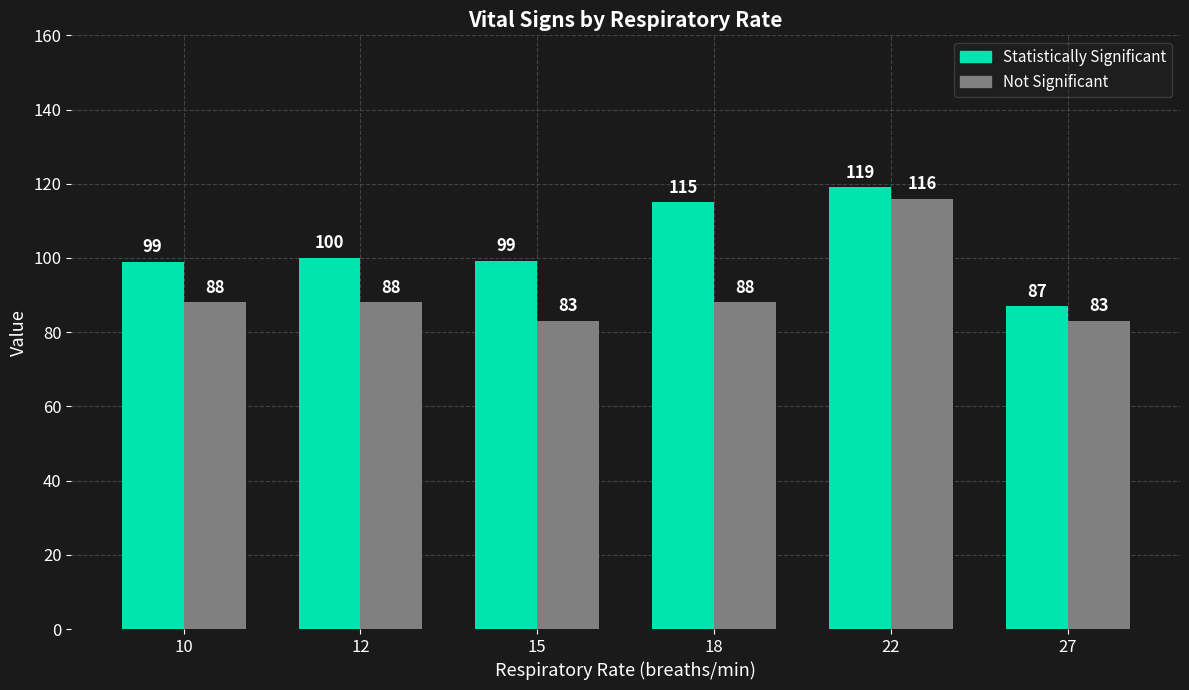

What is the total value across all series at 12?

188.0